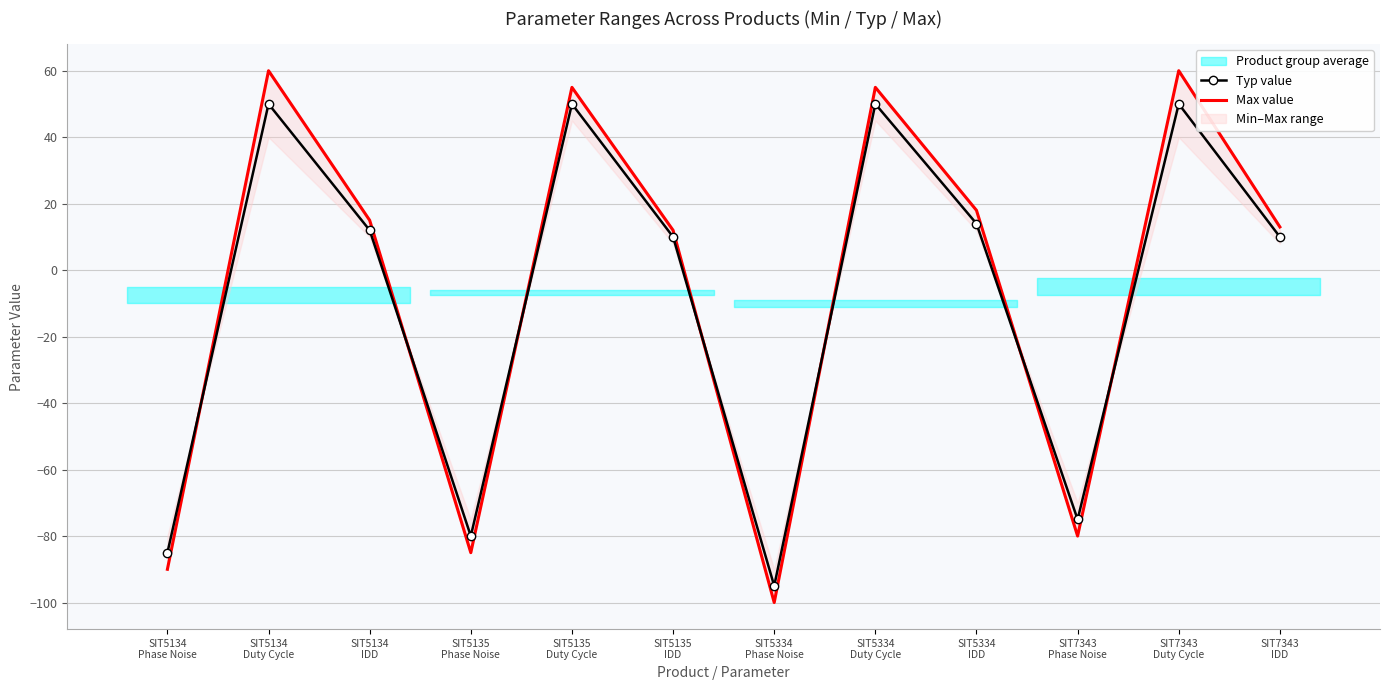

How many interior local valleys does the Typ value series have?

3